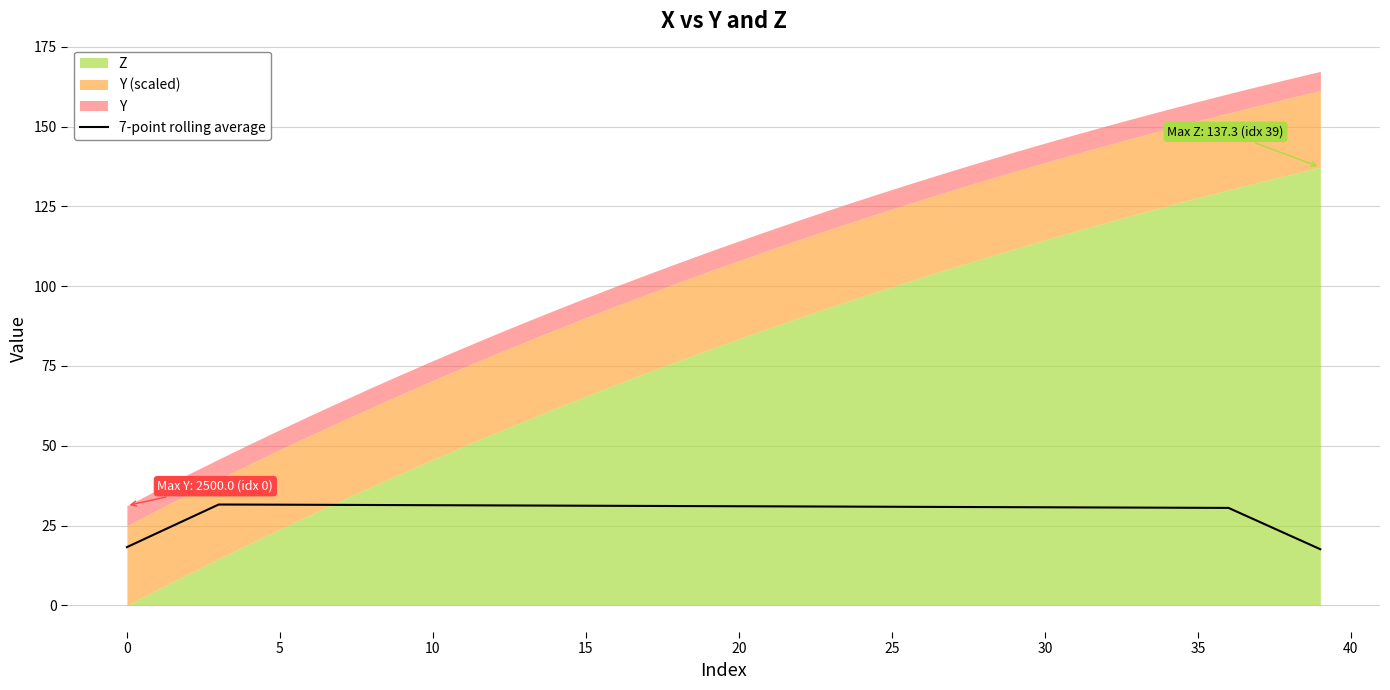

Read the value at 31.

30.7